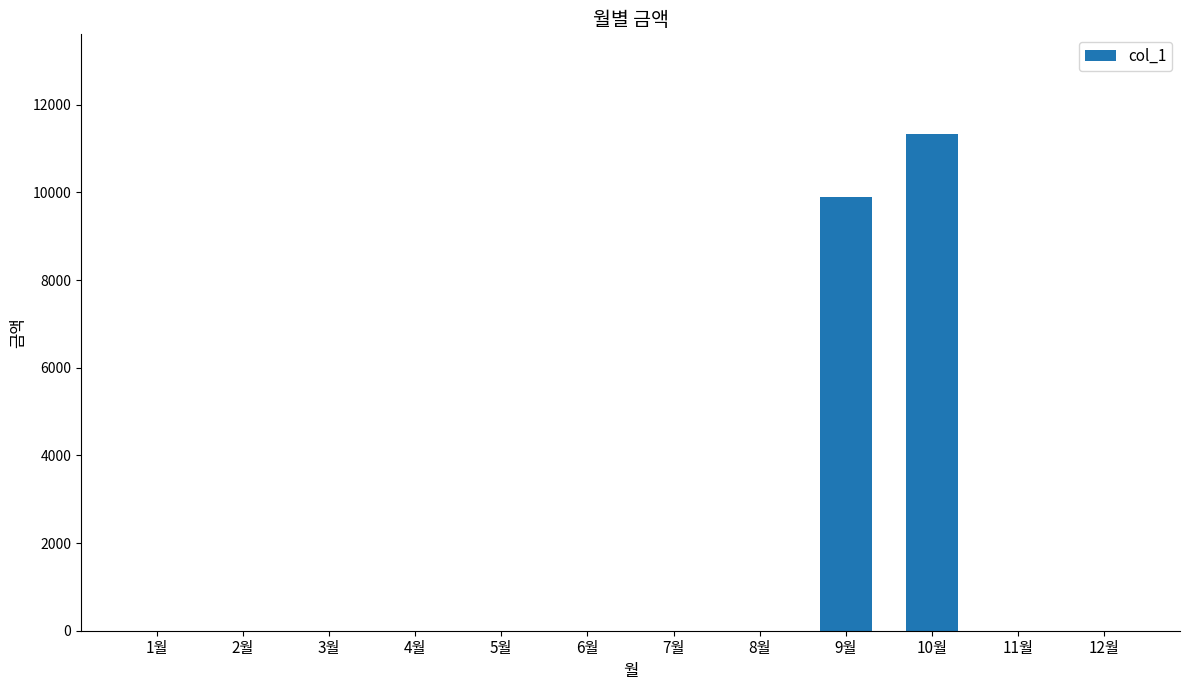

How many values exceed 0?

2